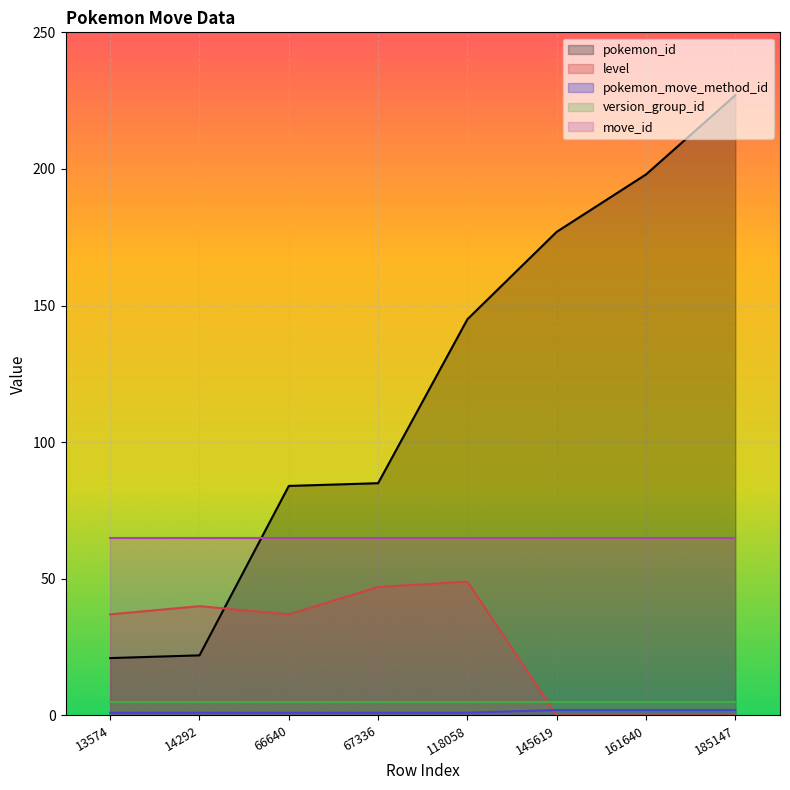

Between 13574 and 67336, which series saw the biggest shift?

pokemon_id